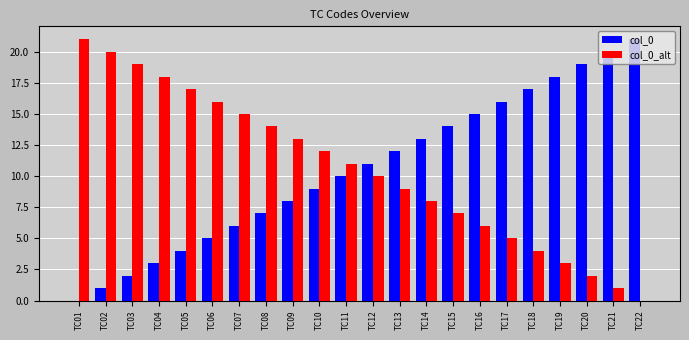

The value of col_0_alt at TC15 is 7. True or false?

True